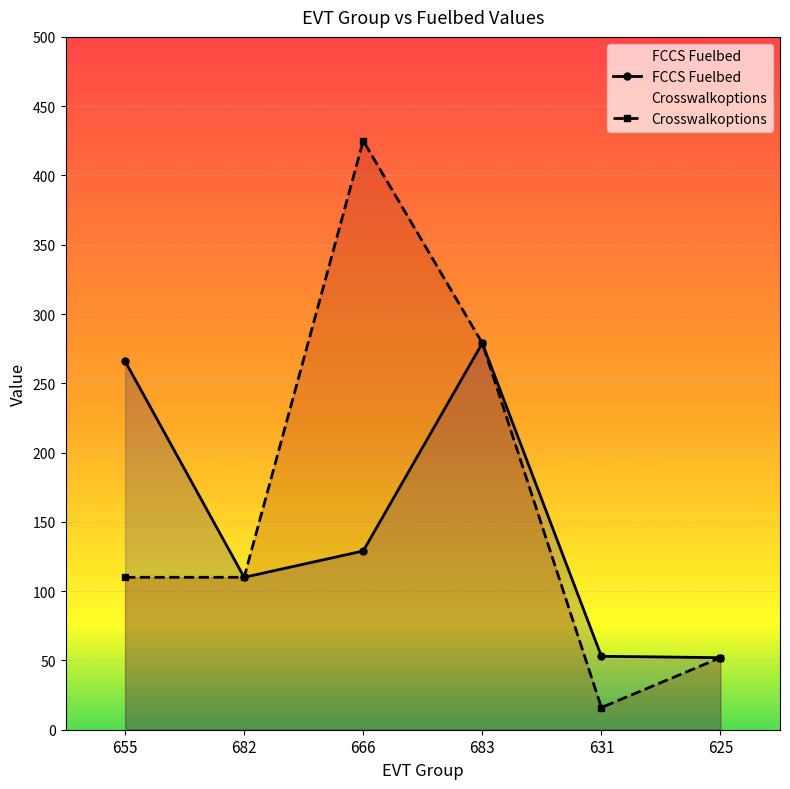

Which series has the largest total across all categories?

Crosswalkoptions